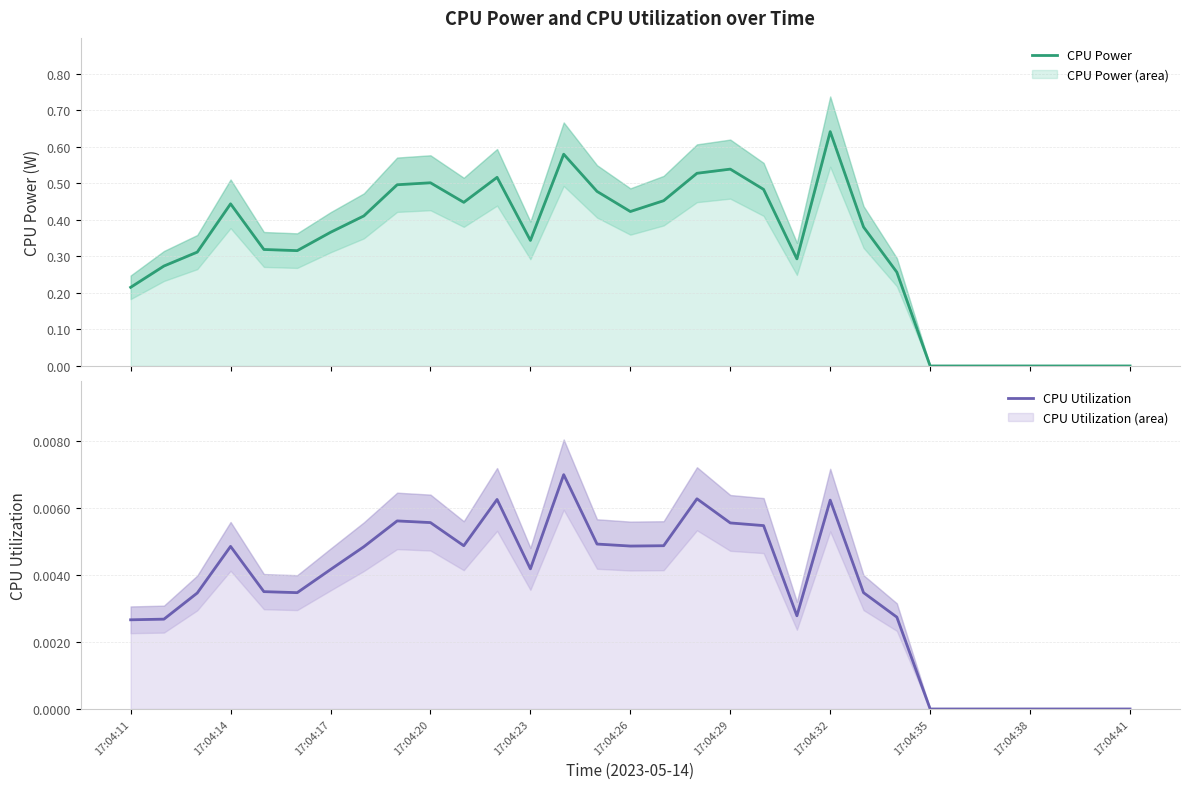

What is the sum of the CPU Power values at 16 and 17:04:17?

0.8